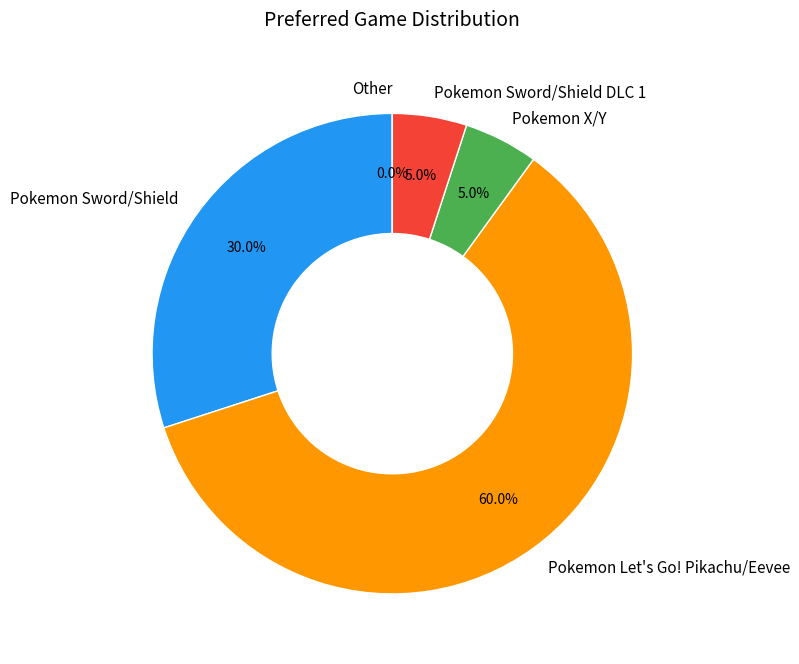

The Pokemon Sword/Shield DLC 1 slice represents 1% of the pie. True or false?

False